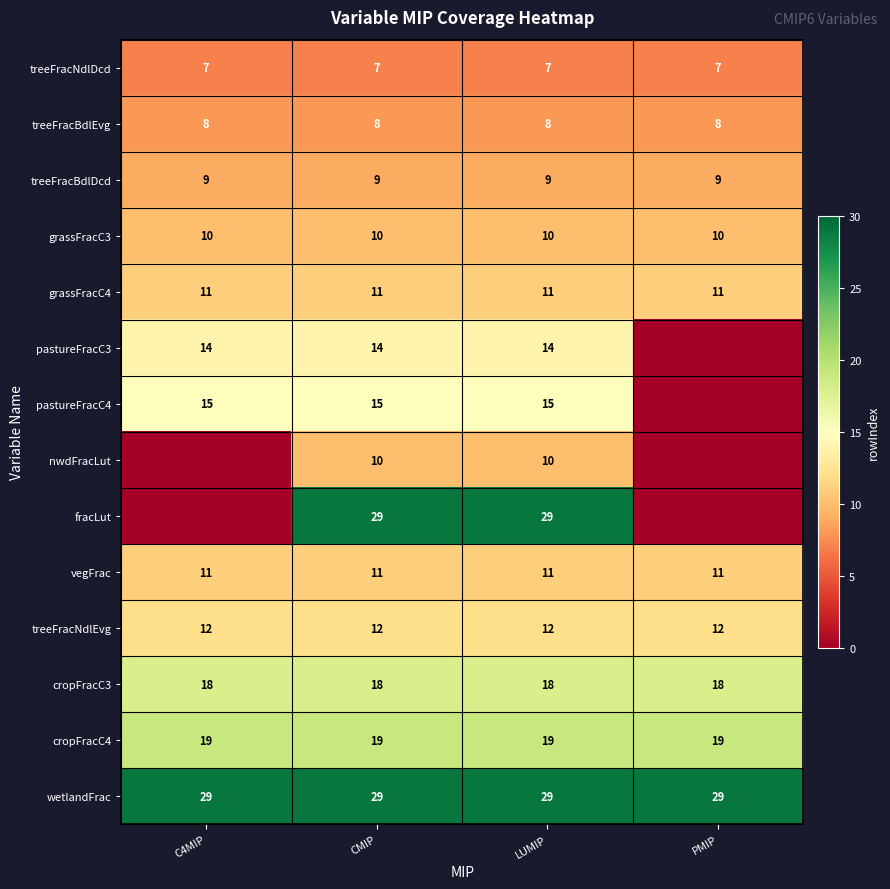

What is the sum of all treeFracNdlDcd values?

28